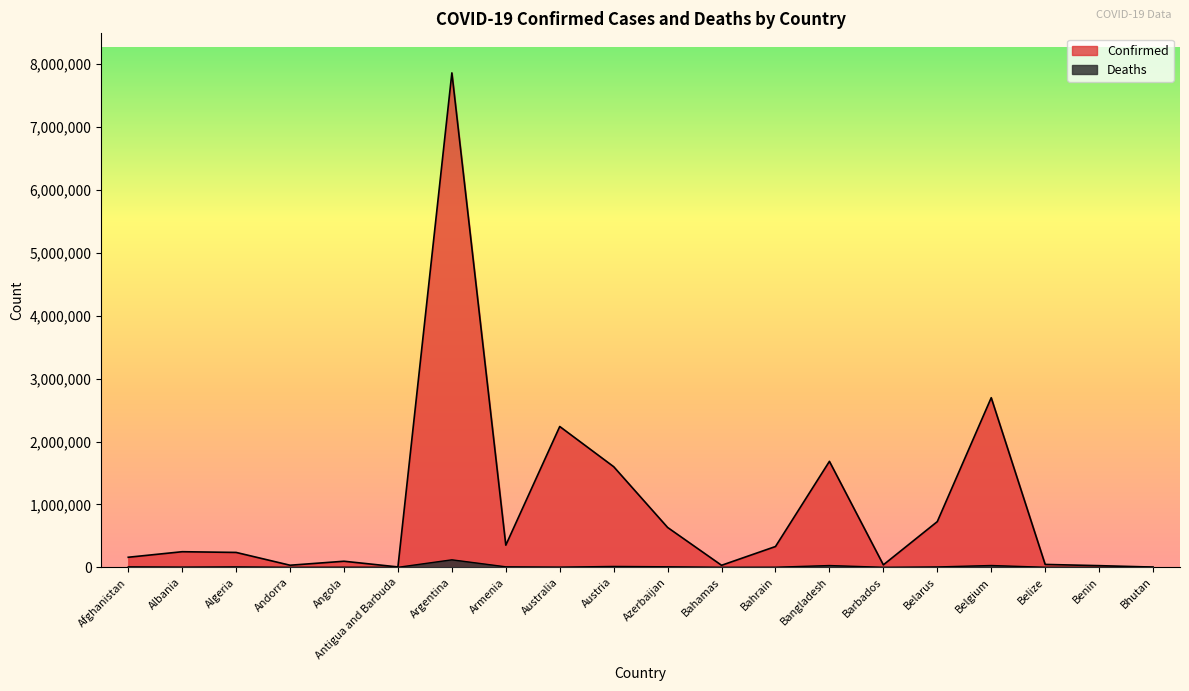

Is it true that Deaths equals 13991 at Austria?

True